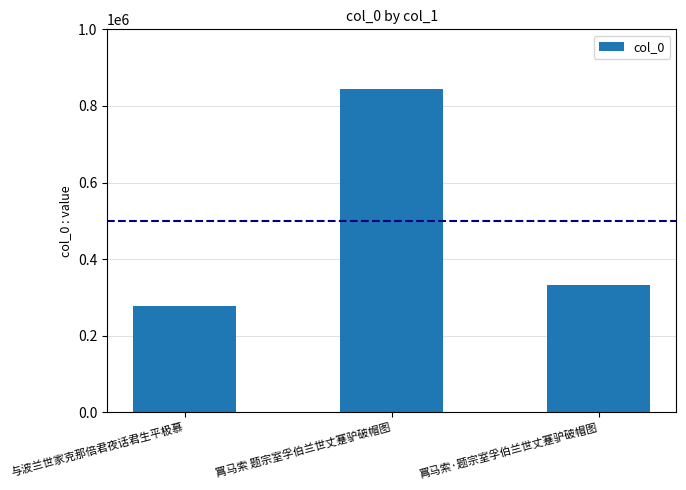

Where is the data nearest to the value 560293?

罥马索·题宗室孚伯兰世丈蹇驴破帽图